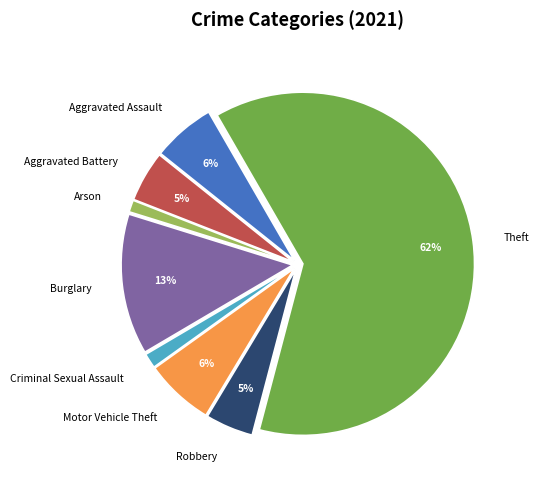

Count the number of slices in the pie.

8